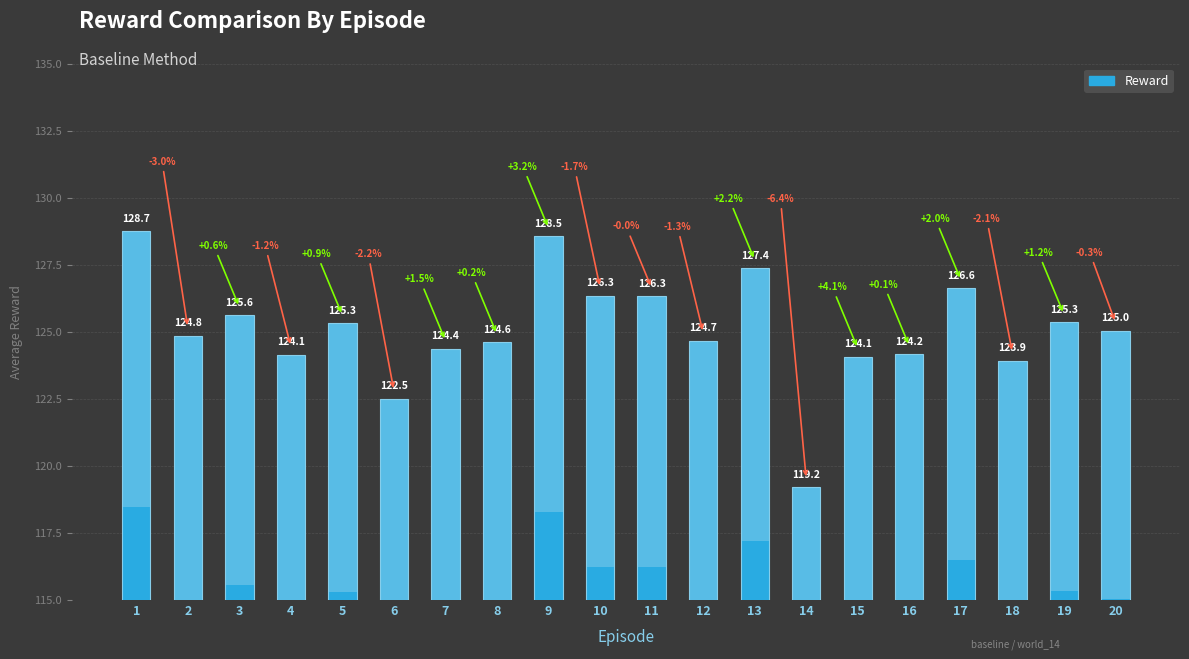

Is it true that the value at 4 is 38.0?

False